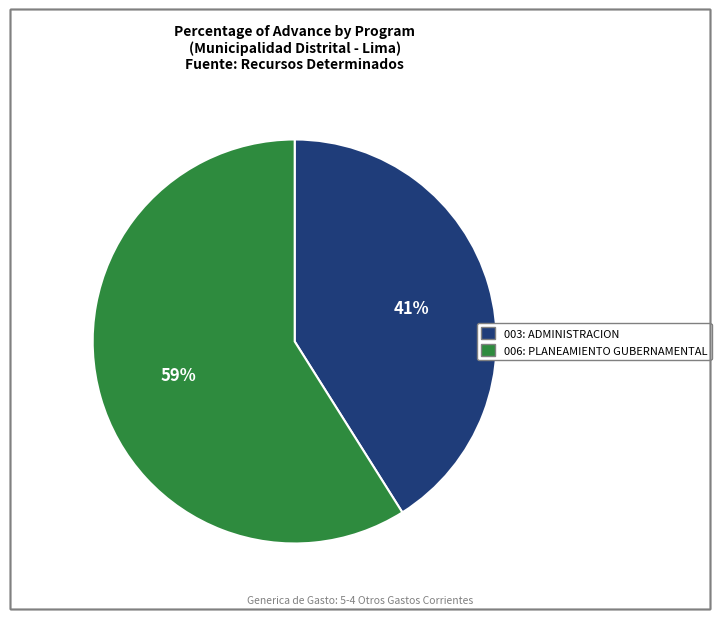

Count the number of slices in the pie.

2